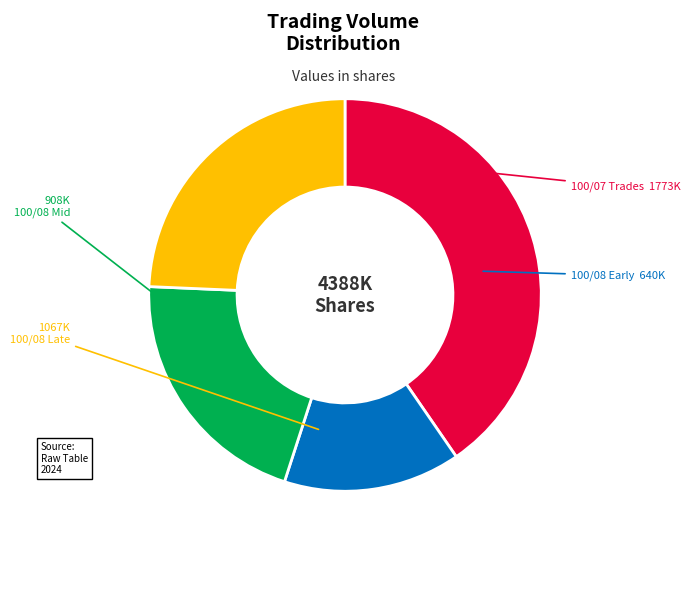

Rank the categories by value from highest to lowest.

100/07 Trades, 100/08 Late, 100/08 Mid, 100/08 Early